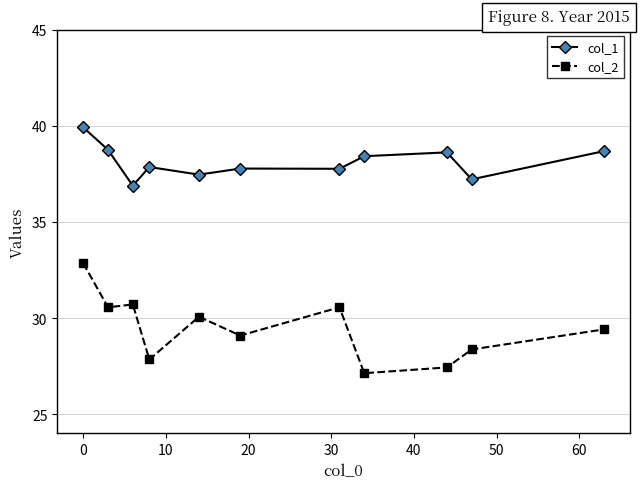

Which series has the largest total across all categories?

col_1